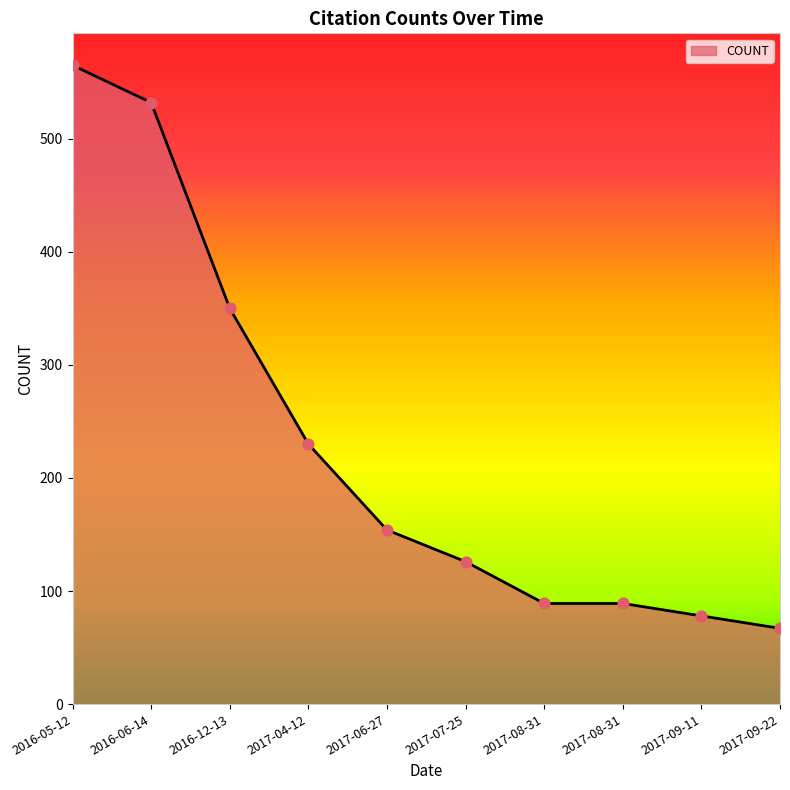

Approximately how many times larger is the value at 2017-06-27 compared to 2017-08-31?

1.7